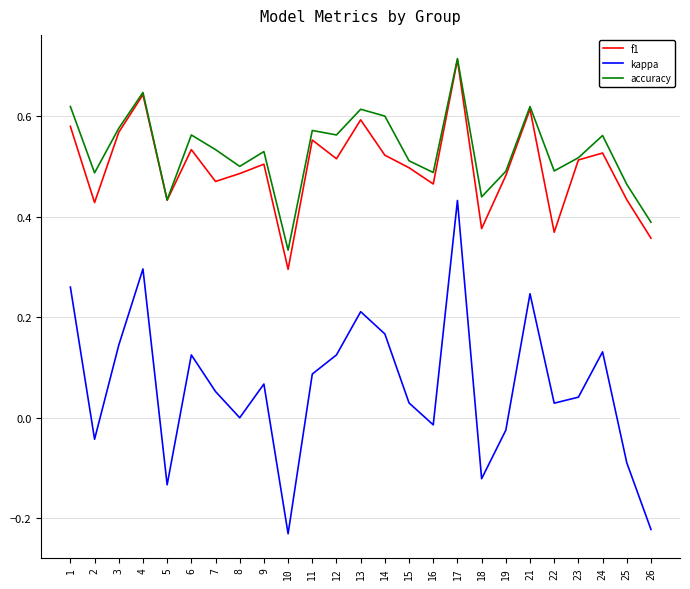

The value of accuracy at 4 is 0.6. True or false?

True